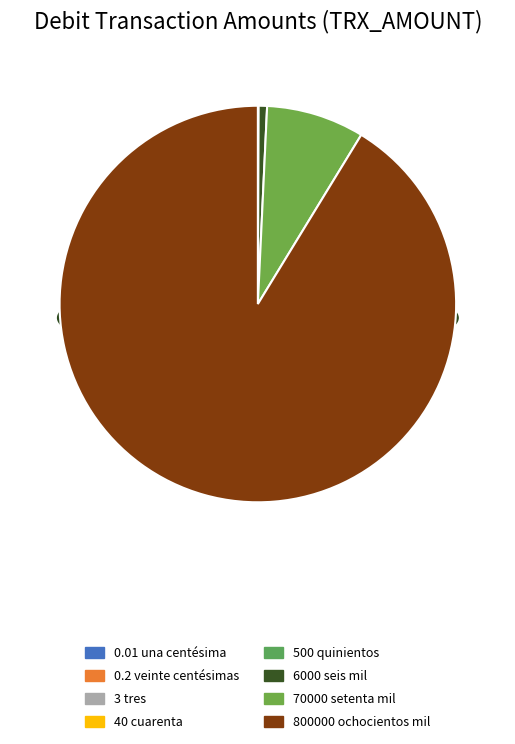

Is it true that 500 (quinientos) is 1% of the pie?

False